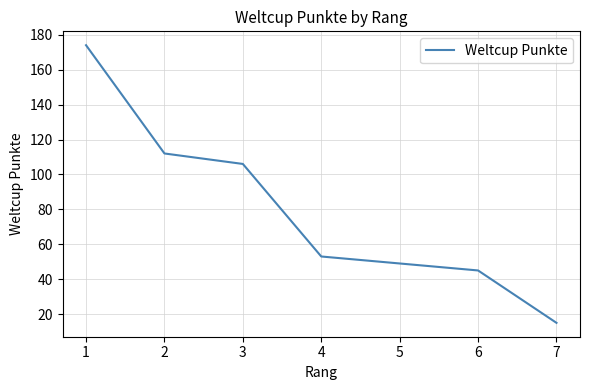

Between 5 and 3, which is larger?

3